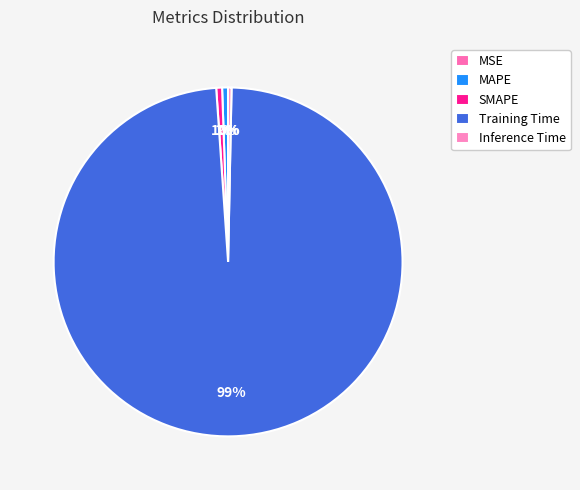

How much of the chart is everything except SMAPE?

99.5%